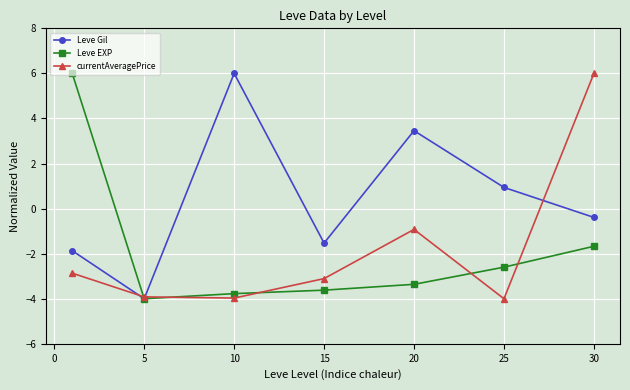

What is the greatest value displayed?

6.0